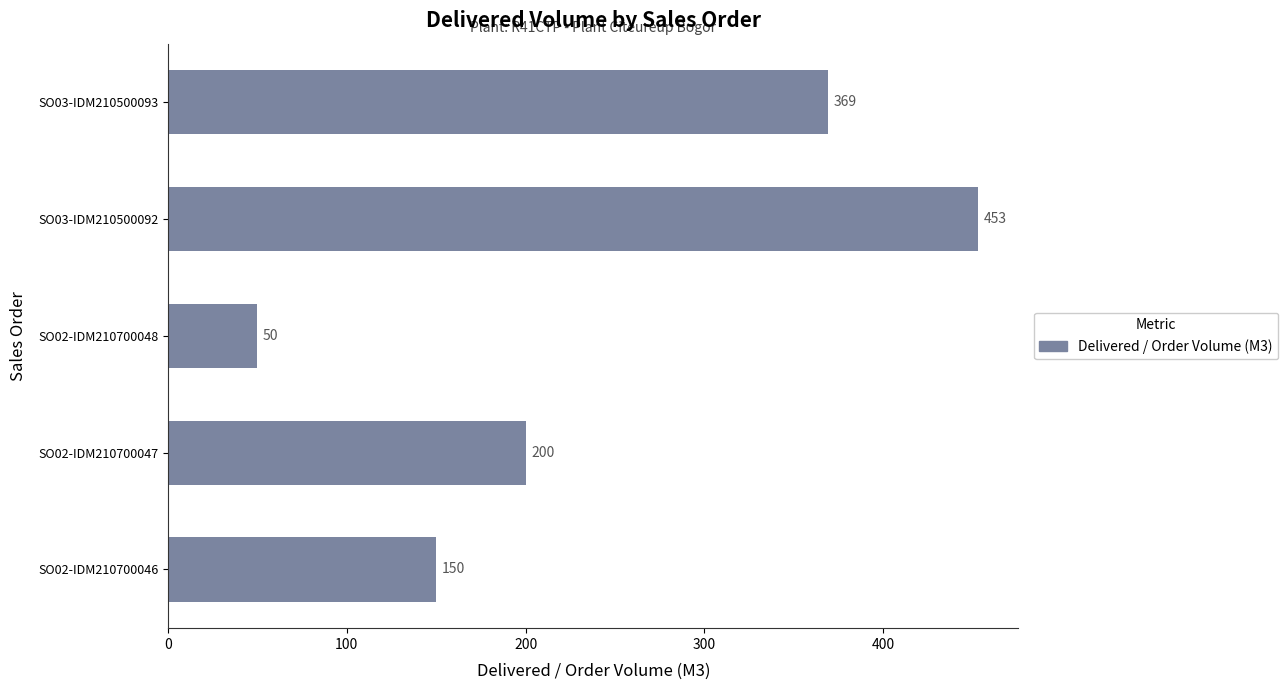

What is the ratio of the value at SO02-IDM210700047 to the value at SO03-IDM210500092?

0.4